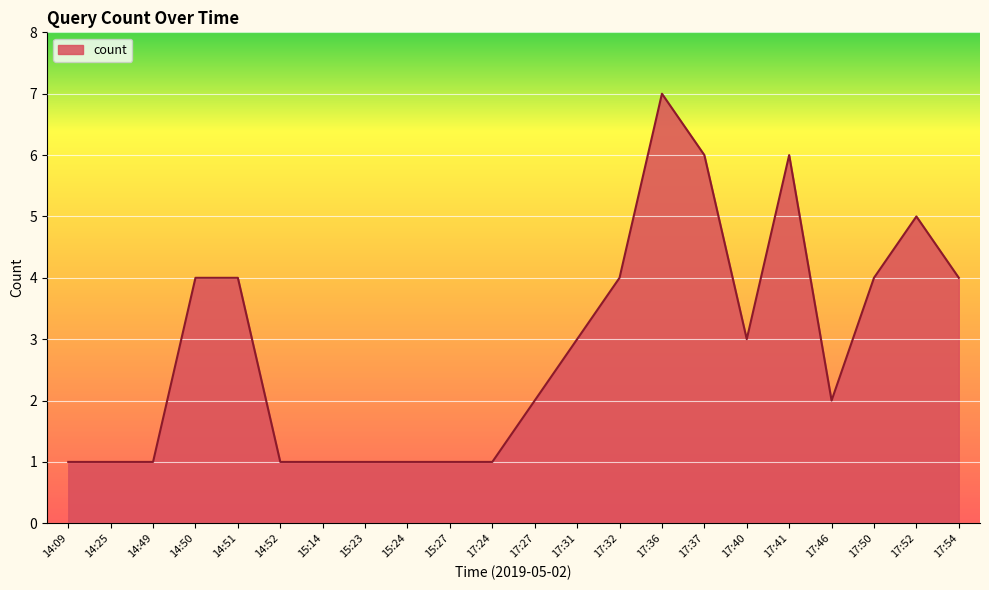

Between 17:50 and 14:09, which is larger?

17:50